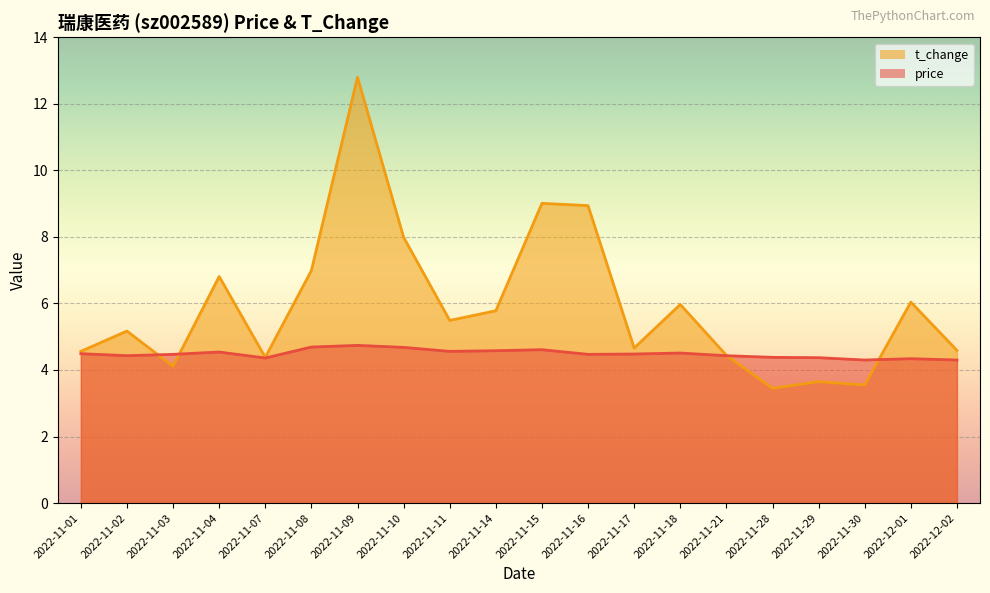

What is the maximum value shown in the chart?

12.8